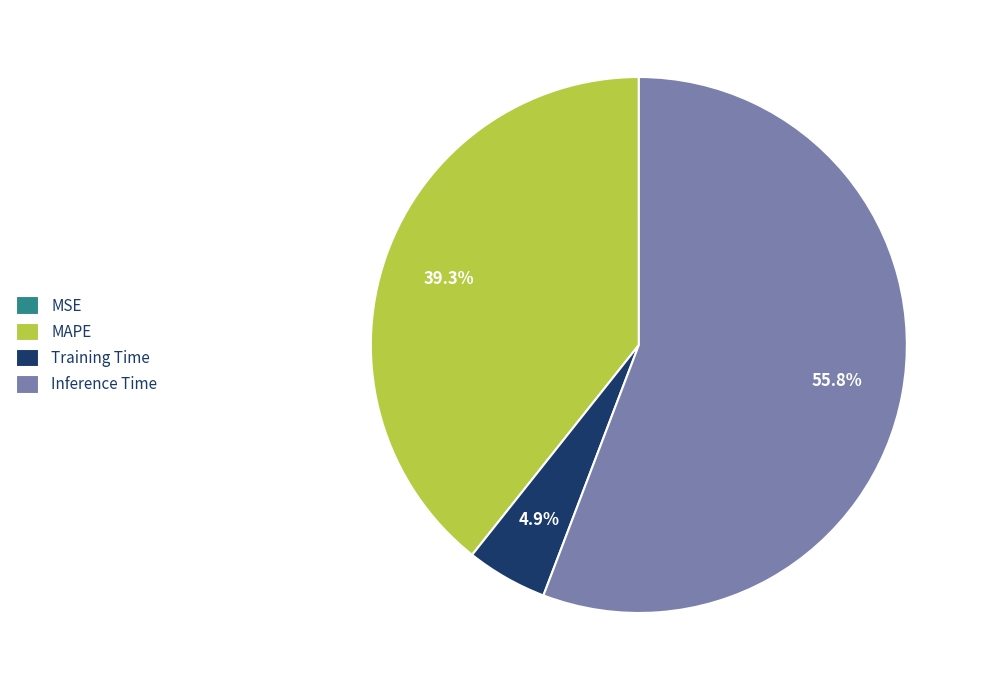

True or false: MAPE accounts for 39% of the total.

True